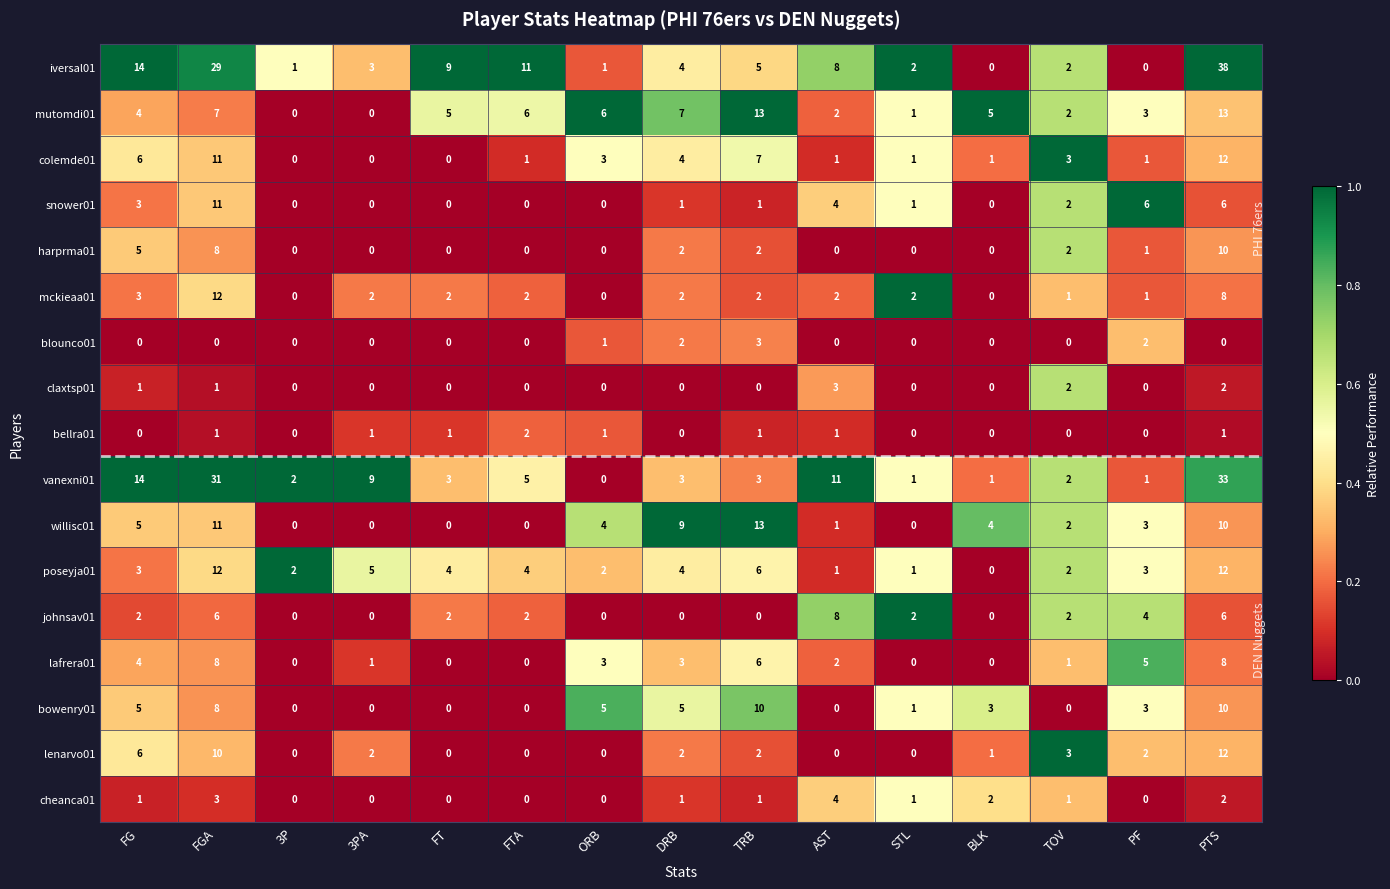

How many data points does each series have?

15